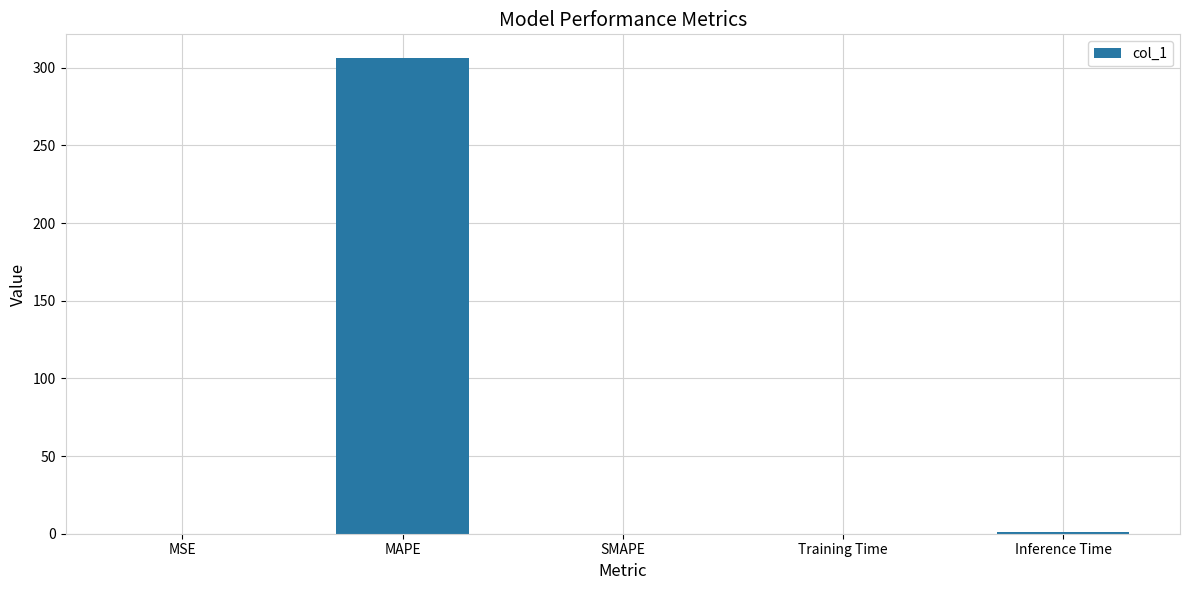

What is the sum of the values at SMAPE and MAPE?

306.3